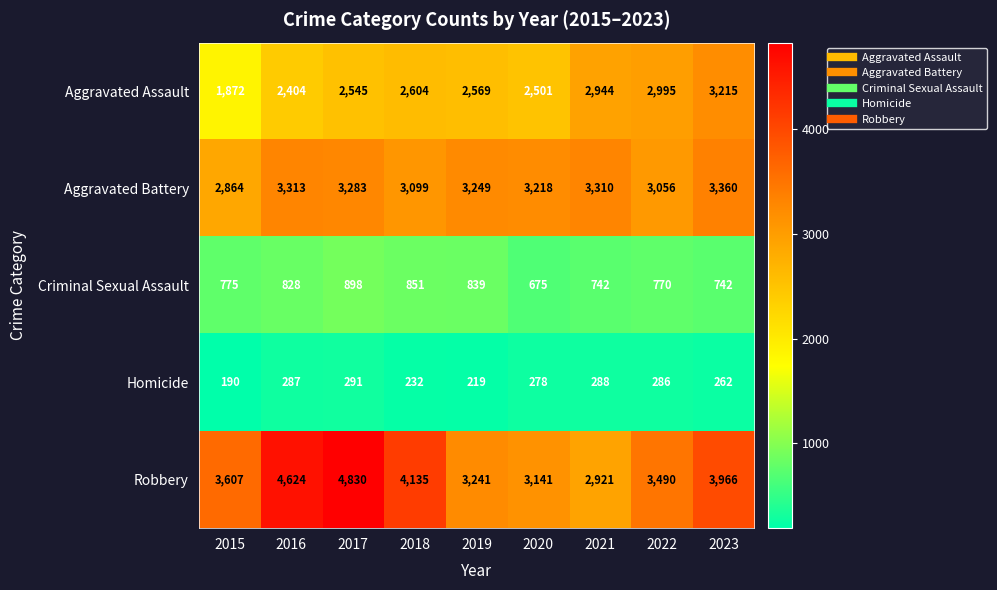

What is the sum of all Homicide values?

2333